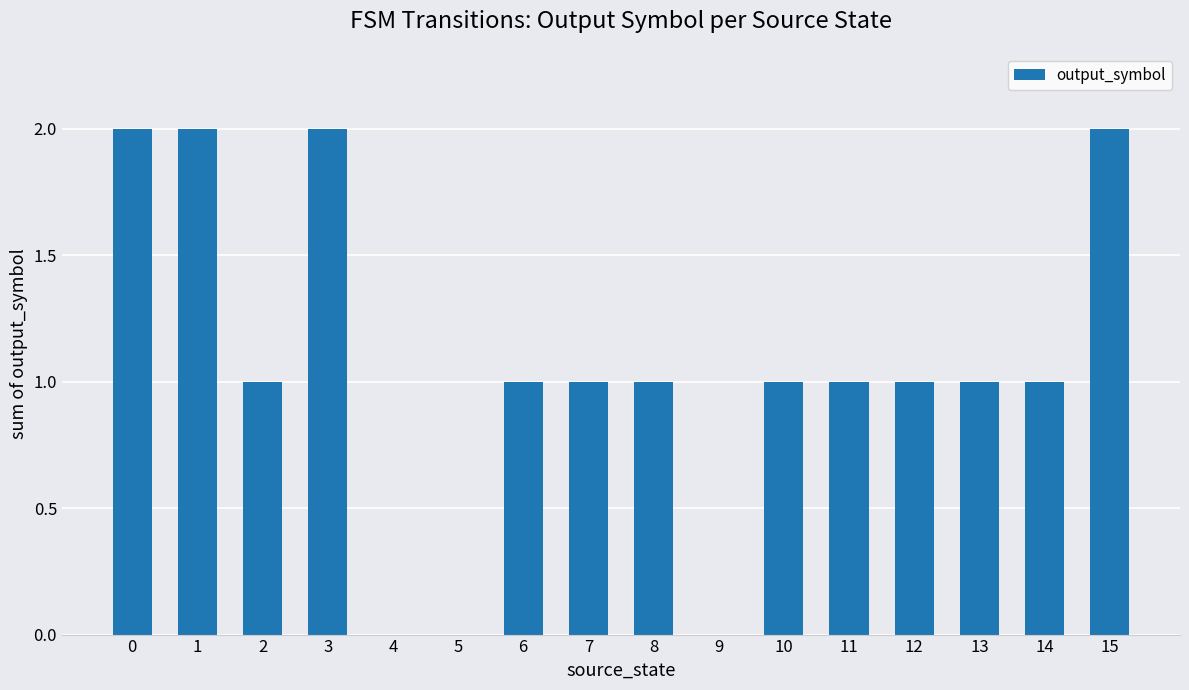

How many values are between 1 and 2?

13